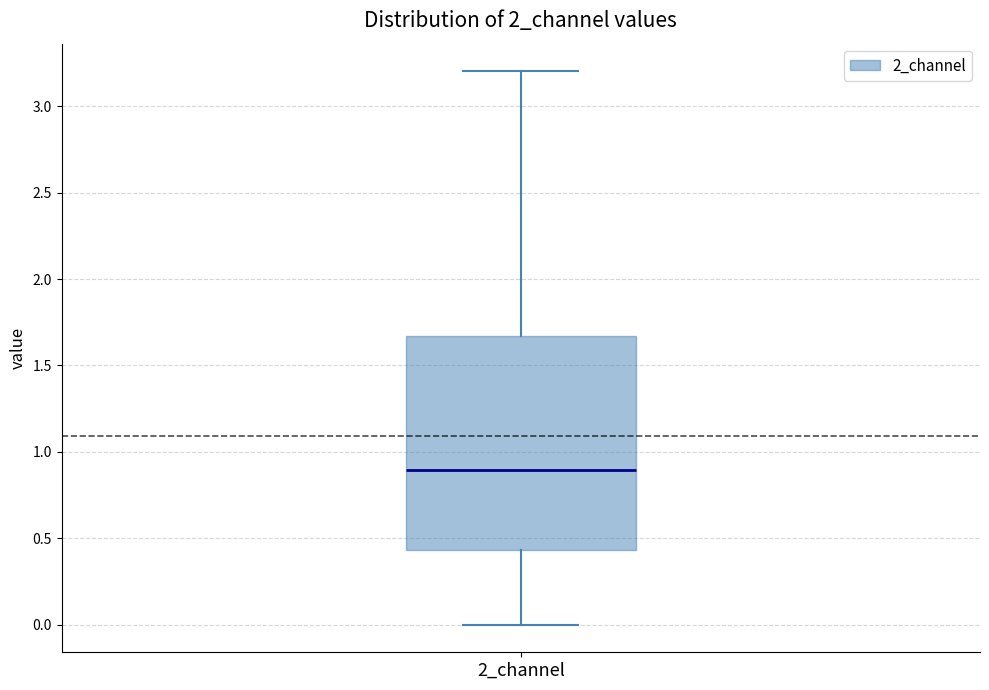

Transcribe this box plot: give where the median line is, the range the box spans, and where the two whiskers end, as read against the y-axis. The values are not printed on the chart, so give them approximately, as read against the axis.

median 0.90, box 0.45 to 1.65, whiskers 0.00 to 3.20